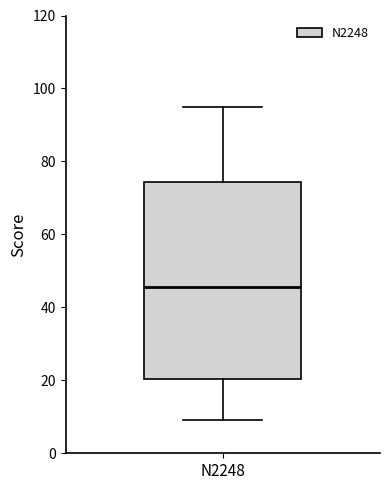

Where is the lower edge of the box for N2248 on the y-axis? The values are not printed on the chart, so give them approximately, as read against the axis.

20